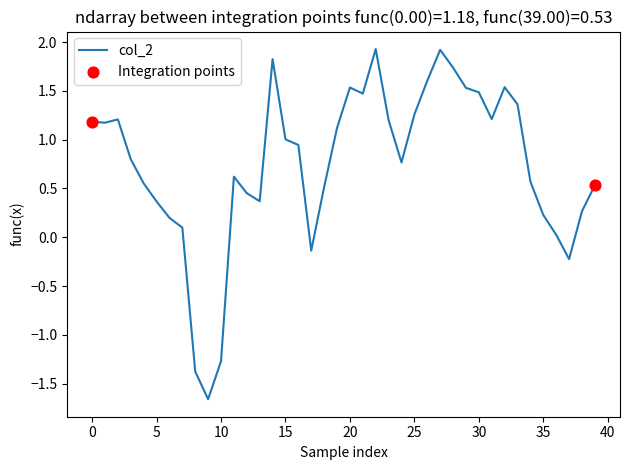

What is the greatest value displayed?

1.9